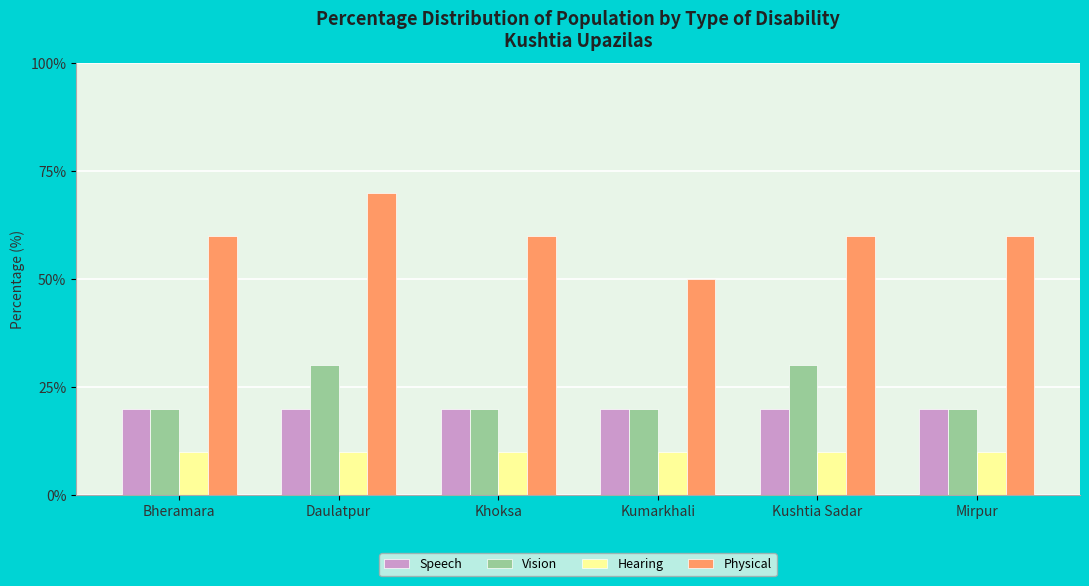

Which category has the lowest value in the Physical series?

Kumarkhali